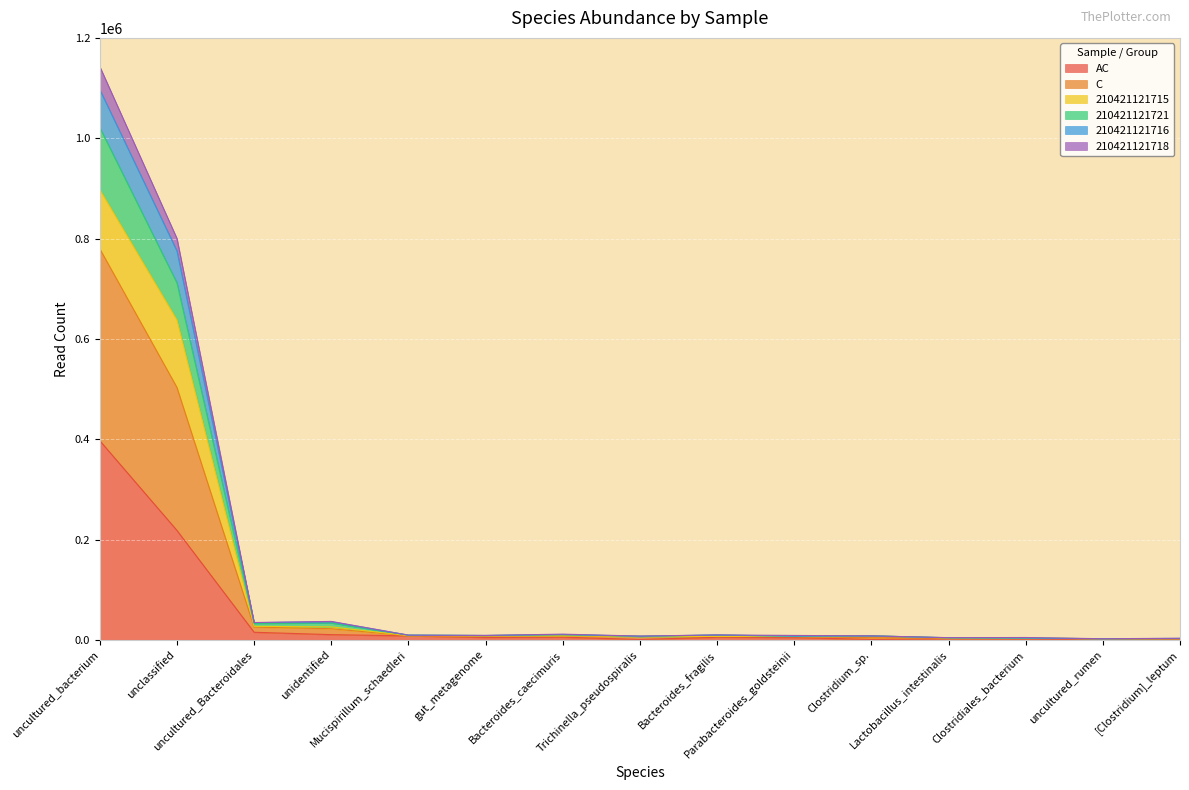

What are all the series names shown in the legend?

AC, C, 210421121715, 210421121721, 210421121716, 210421121718